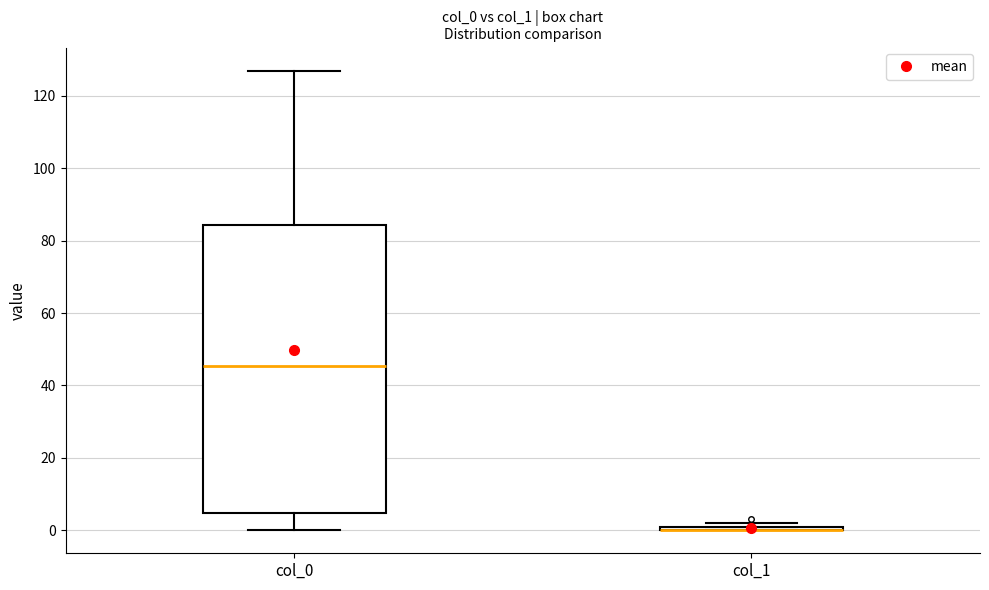

Which box is the tallest, from its lower edge to its upper edge?

col_0